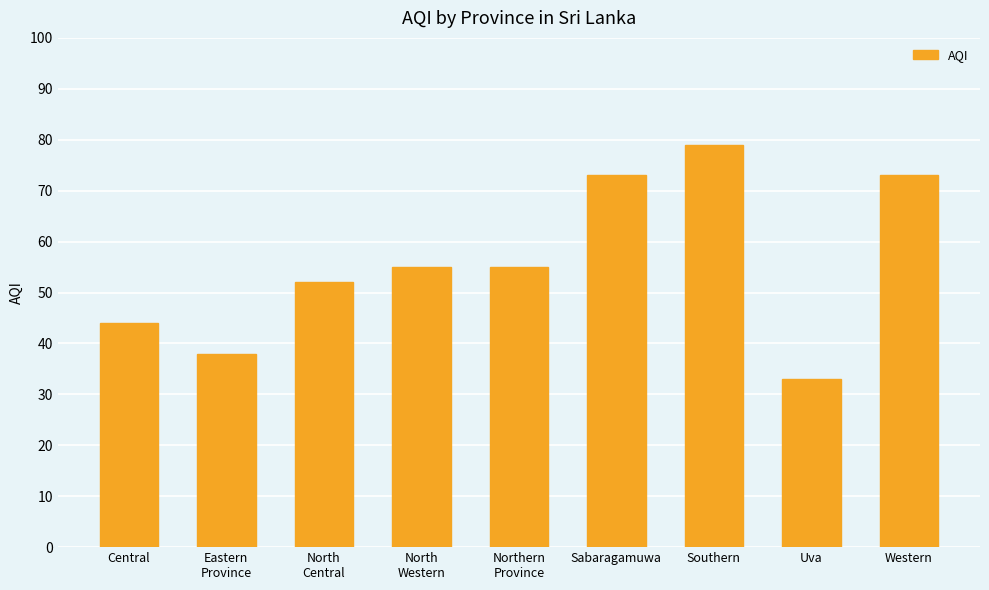

What position from the left is Sabaragamuwa?

6